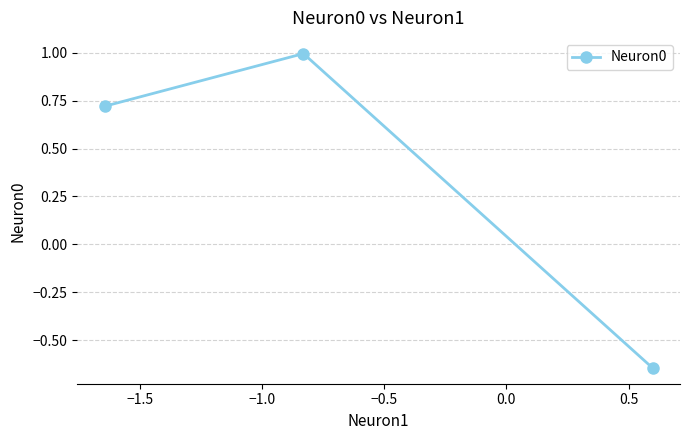

What is the value of the 2nd point from the left?

1.0